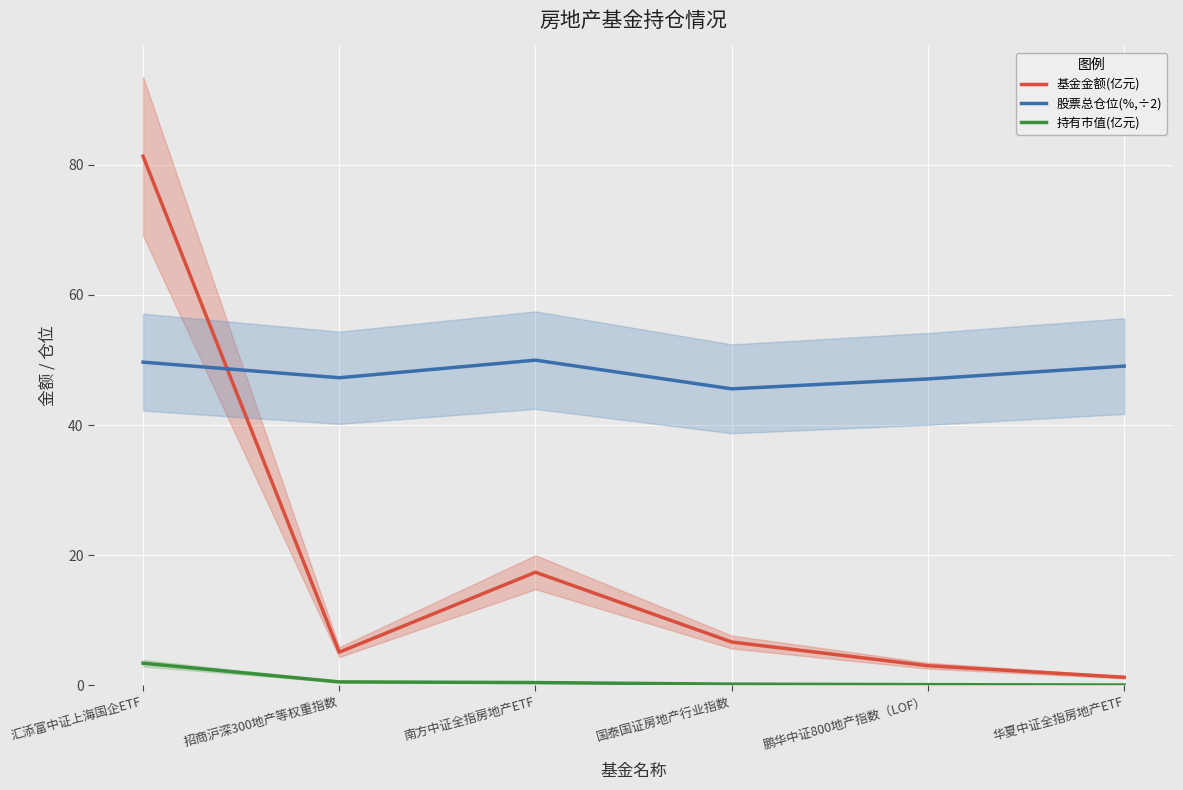

What is the label of the 3rd point from the left?

南方中证全指房地产ETF